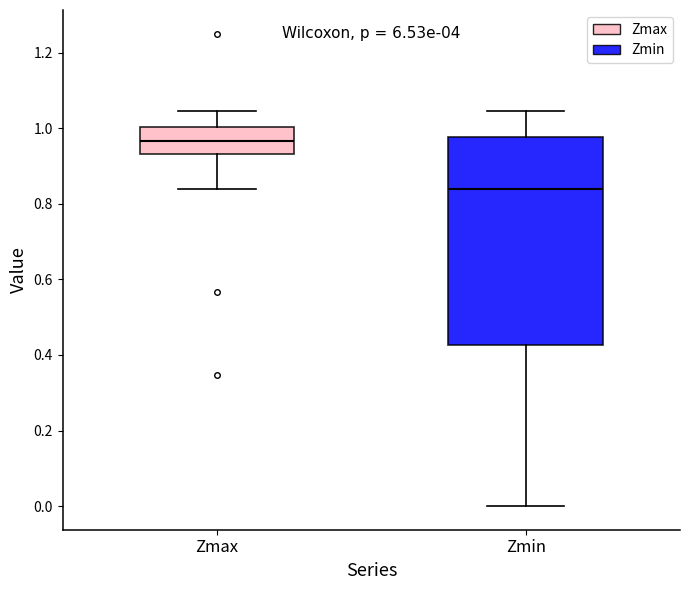

Reading left to right, read every box against the y-axis: the position of its median line, the range the box covers, and the ends of its whiskers. The values are not printed on the chart, so give them approximately, as read against the axis.

Zmax: median 0.96, box 0.94 to 1.00, whiskers 0.84 to 1.04
Zmin: median 0.84, box 0.42 to 0.98, whiskers 0.00 to 1.04